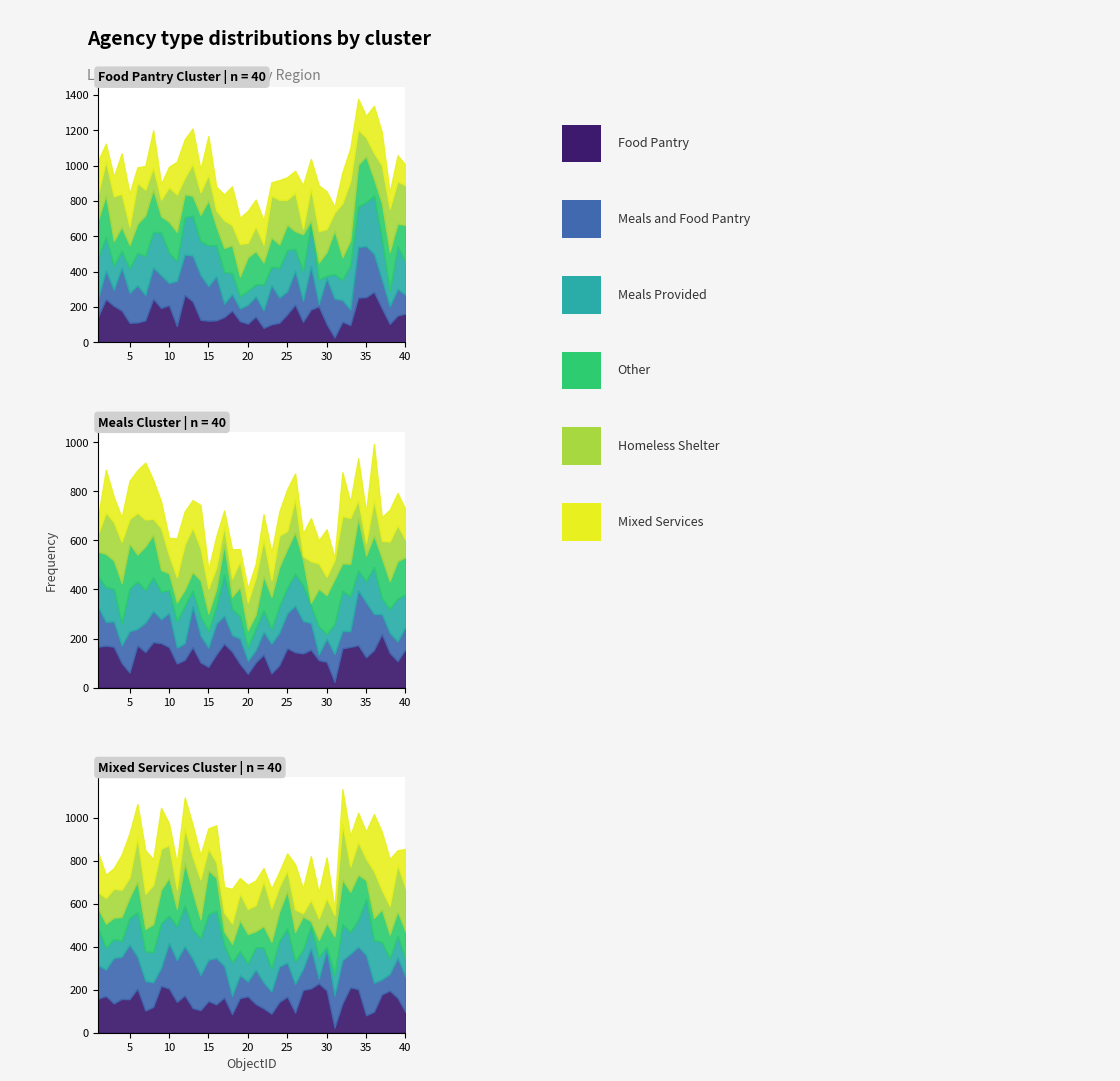

Which has a higher value, 22 or 32?

32